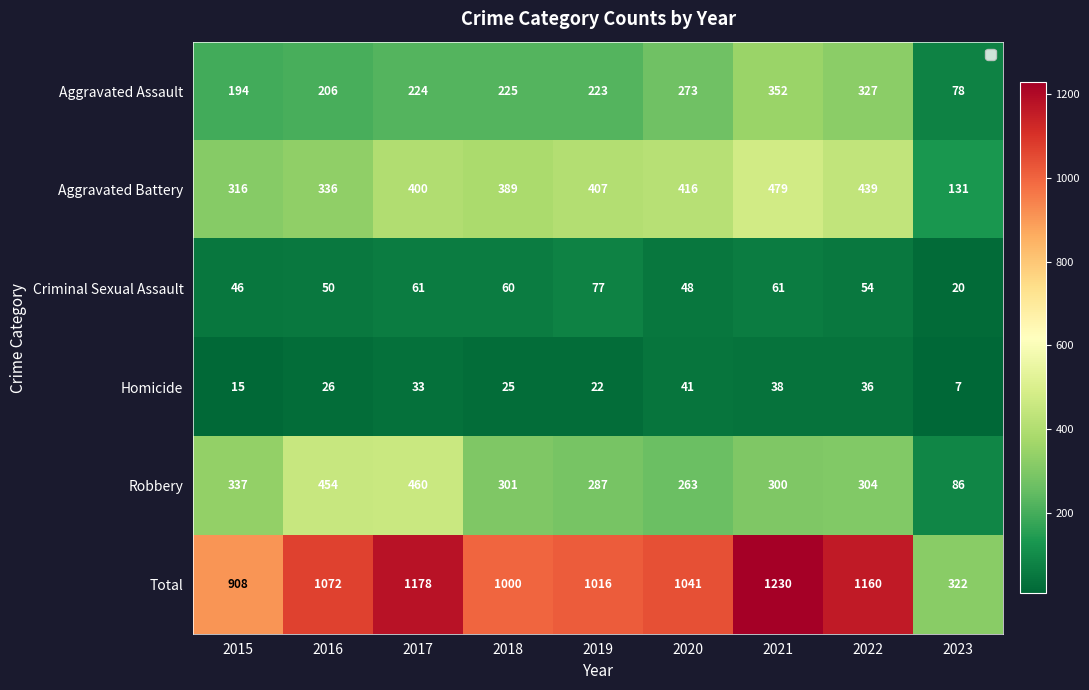

What is the difference between the Robbery values at 2020 and 2017?

197